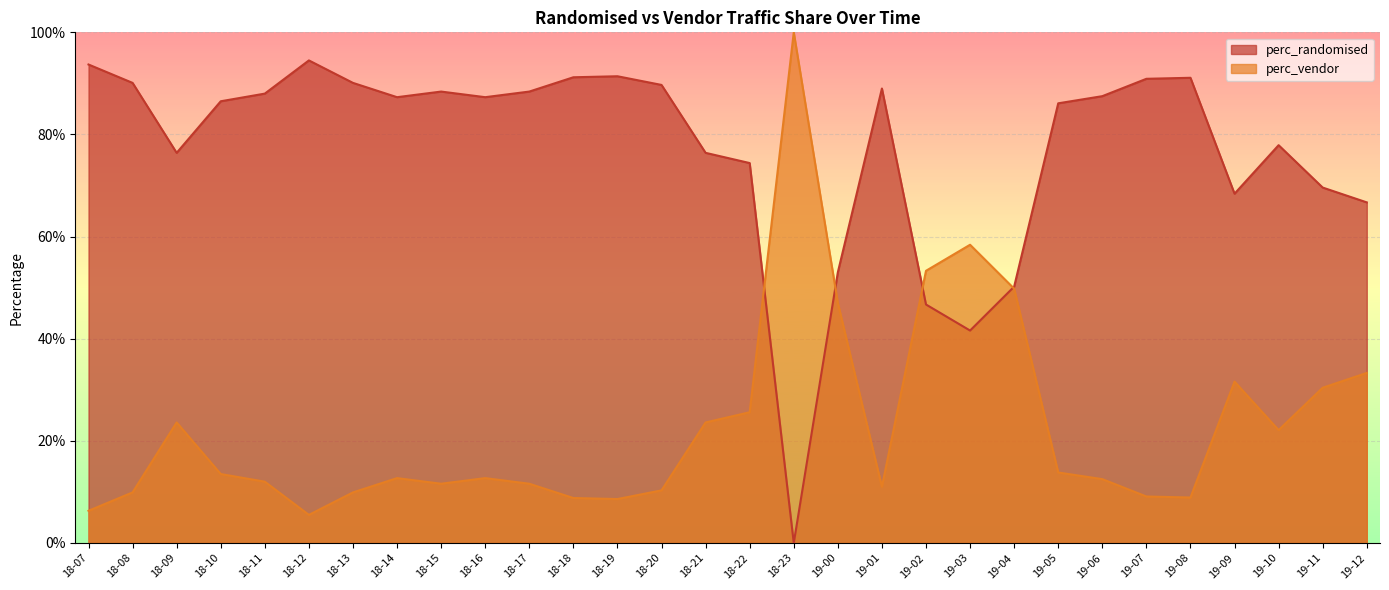

True or false: perc_vendor has more than 1 interior local peaks.

True